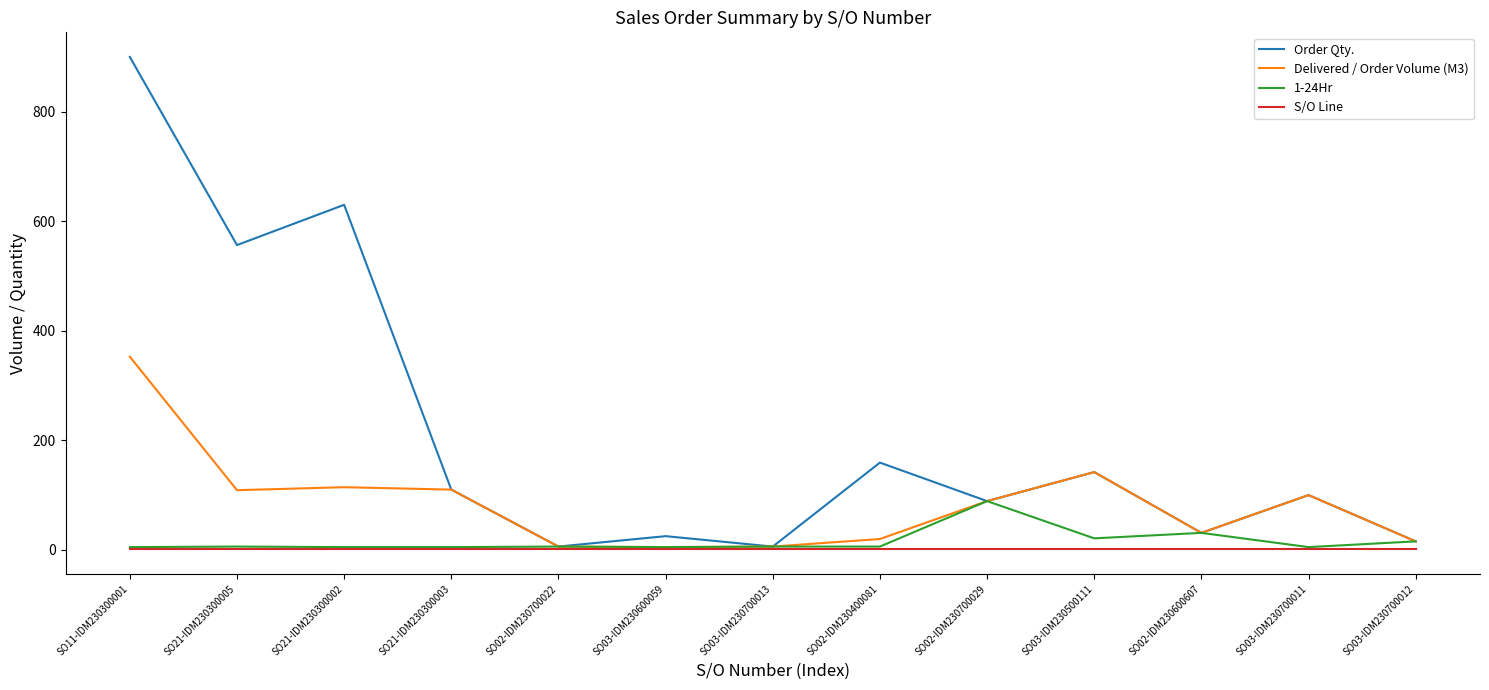

At which category does Order Qty. reach its first local valley?

SO21-IDM230300005